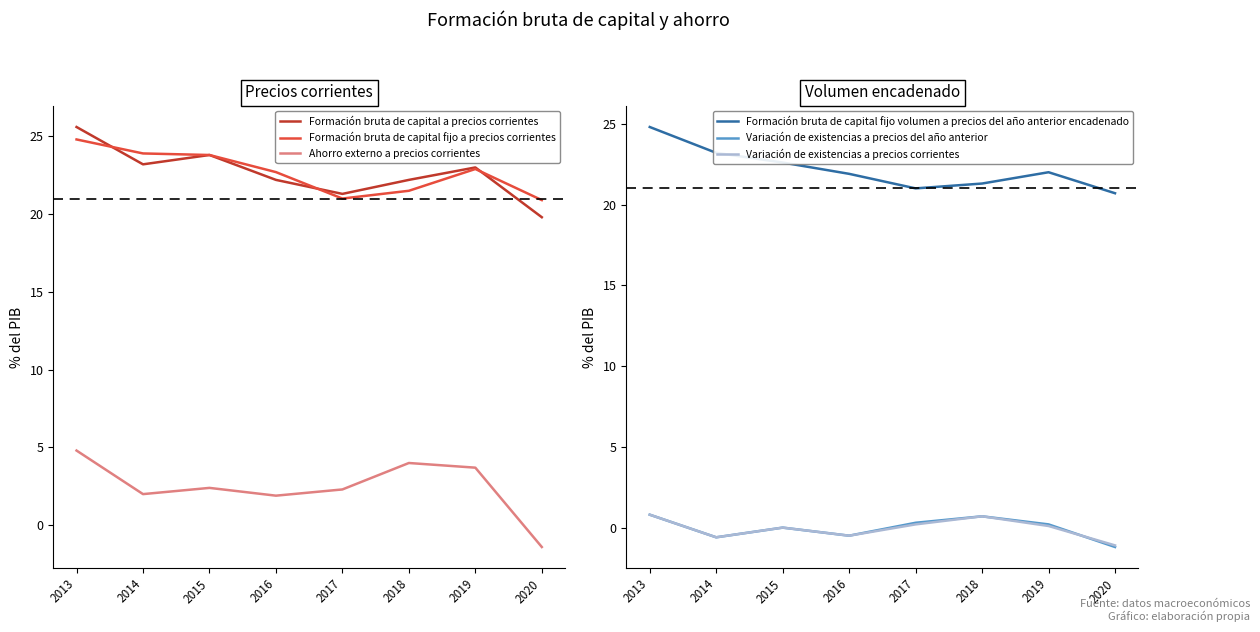

How many series are shown in this chart?

6